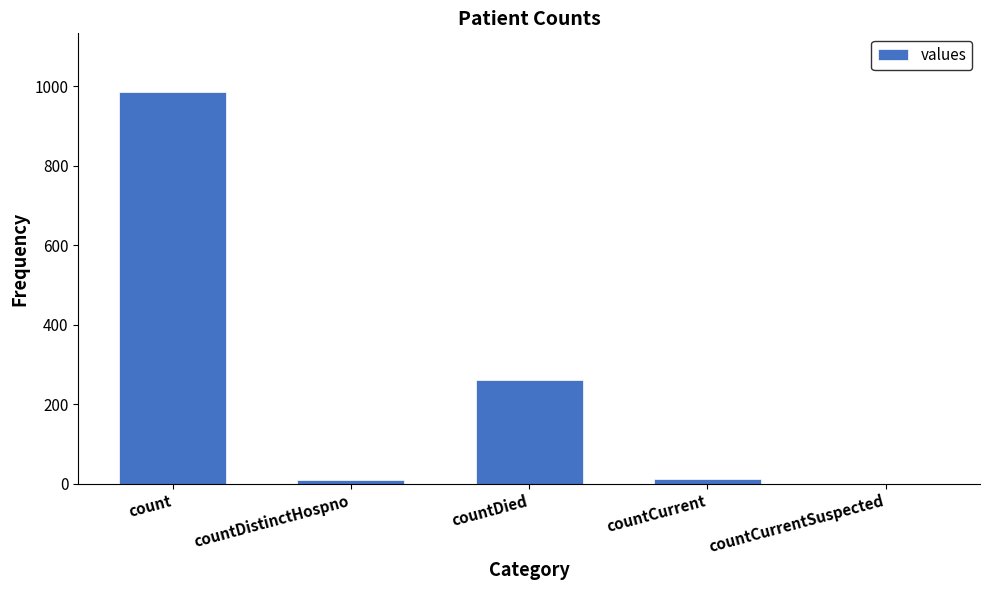

What is the sum of all values?

1267